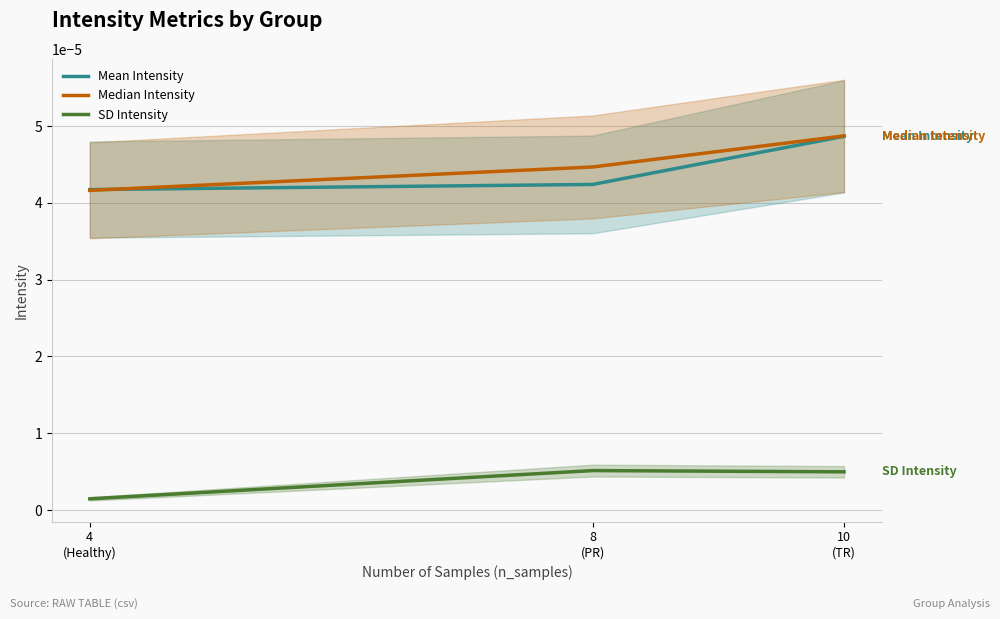

True or false: SD Intensity has a value of 0.0 at 8
(PR).

False